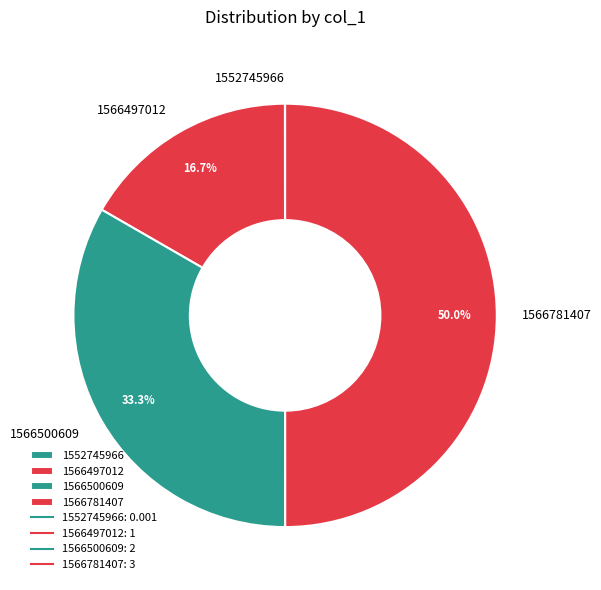

To the nearest percent, what is the difference between the largest and smallest slice percentages?

50%